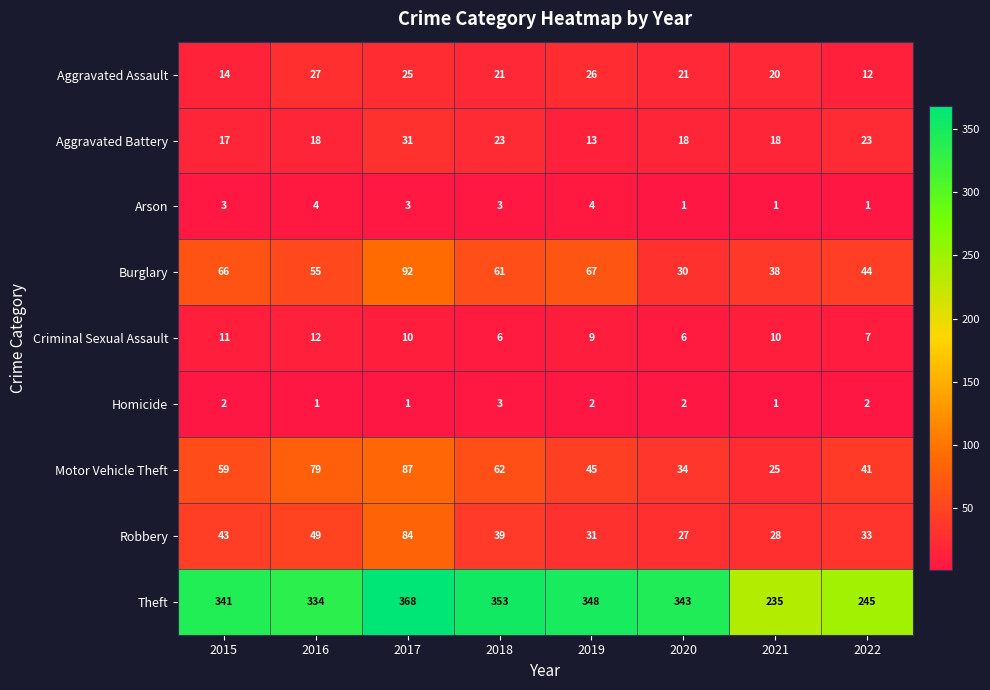

What is the difference between the Aggravated Battery values at 2022 and 2017?

8